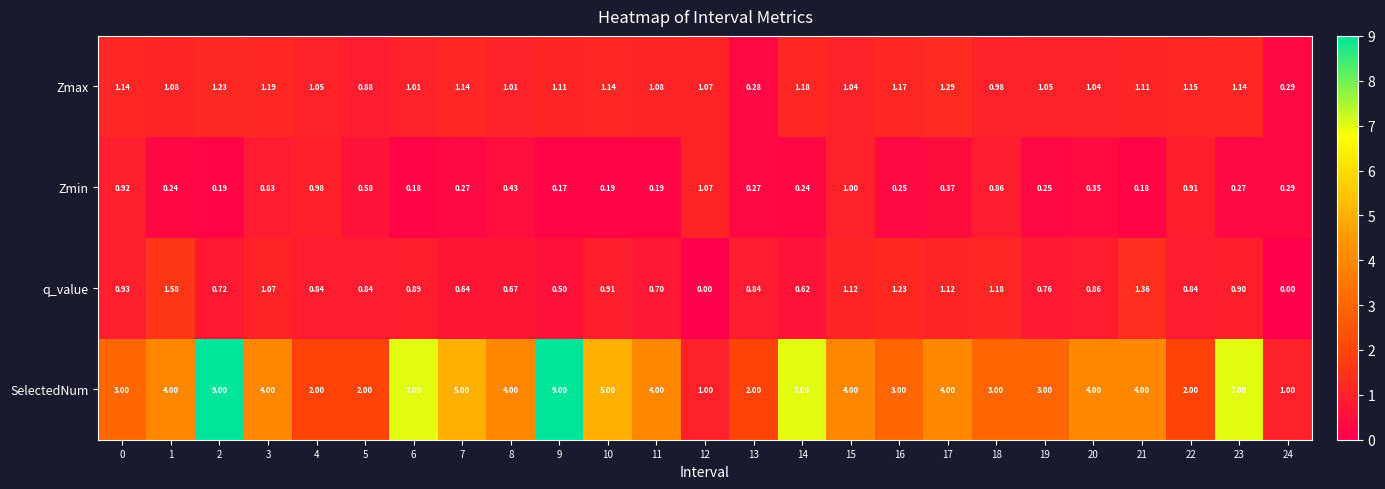

Which series has the largest range (max minus min)?

SelectedNum